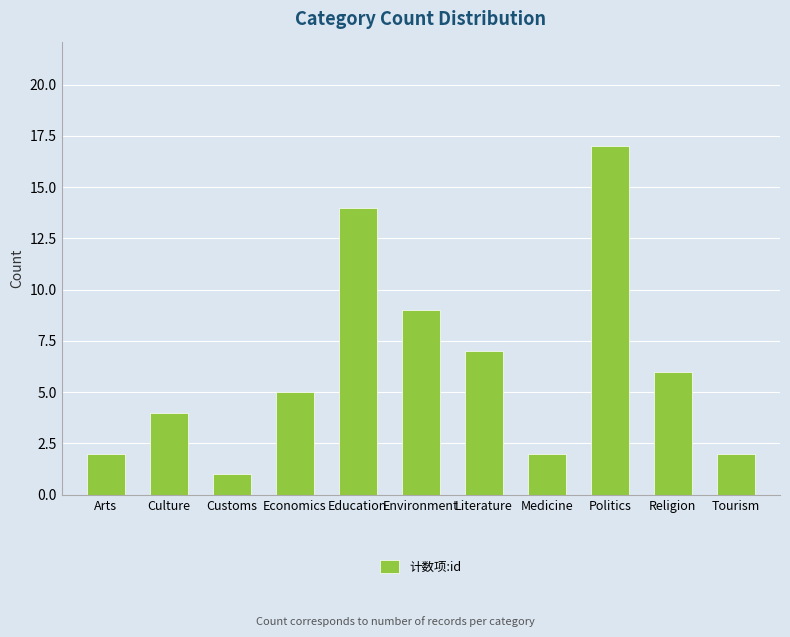

The value at Education is 9. True or false?

False